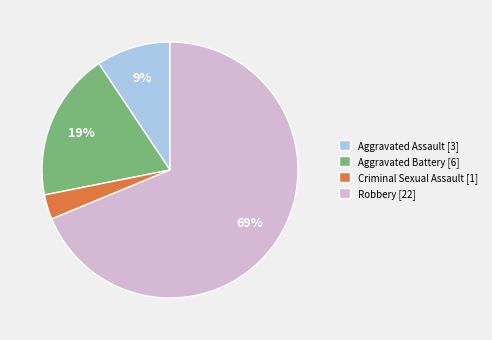

True or false: Criminal Sexual Assault accounts for 3% of the total.

True